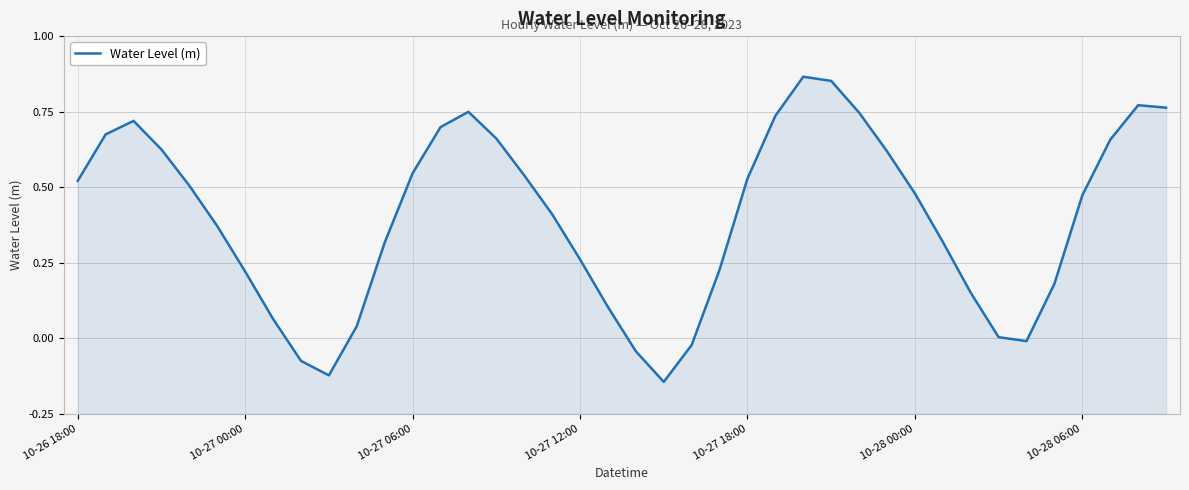

How many data points are less than 0?

6